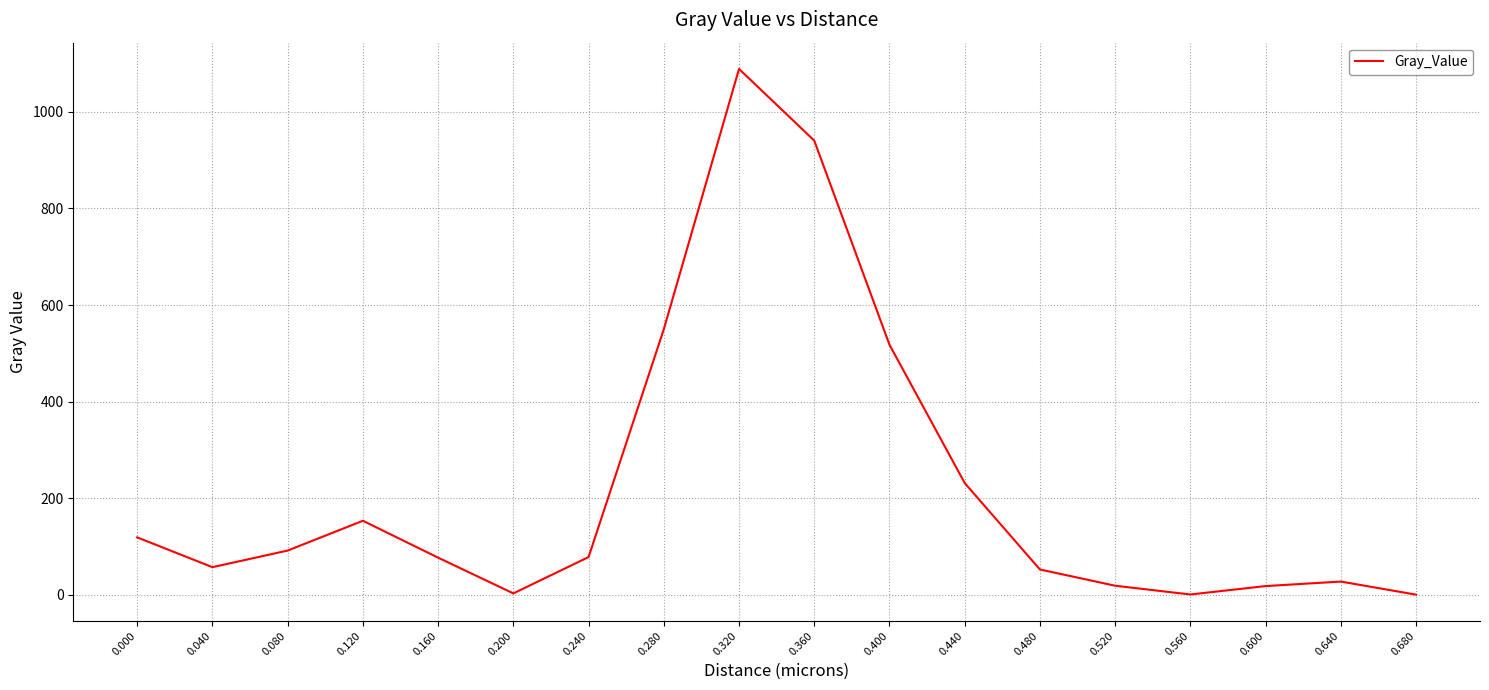

What is the greatest value displayed?

1089.0